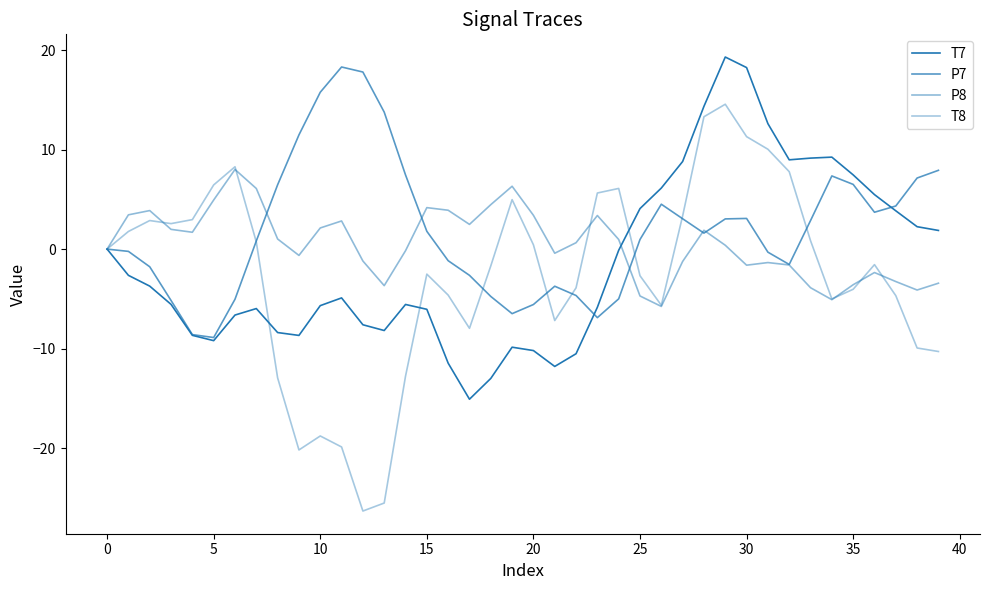

In P8, how many points are higher than both neighbors (excluding endpoints)?

9